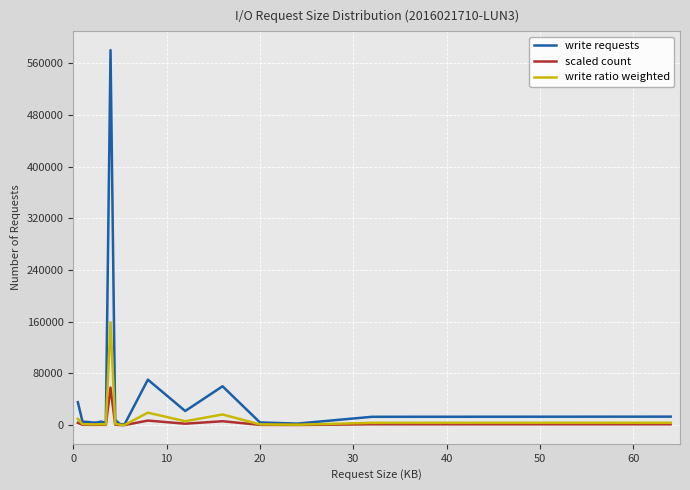

True or false: write ratio weighted has more than 1 points higher than both neighbors.

True